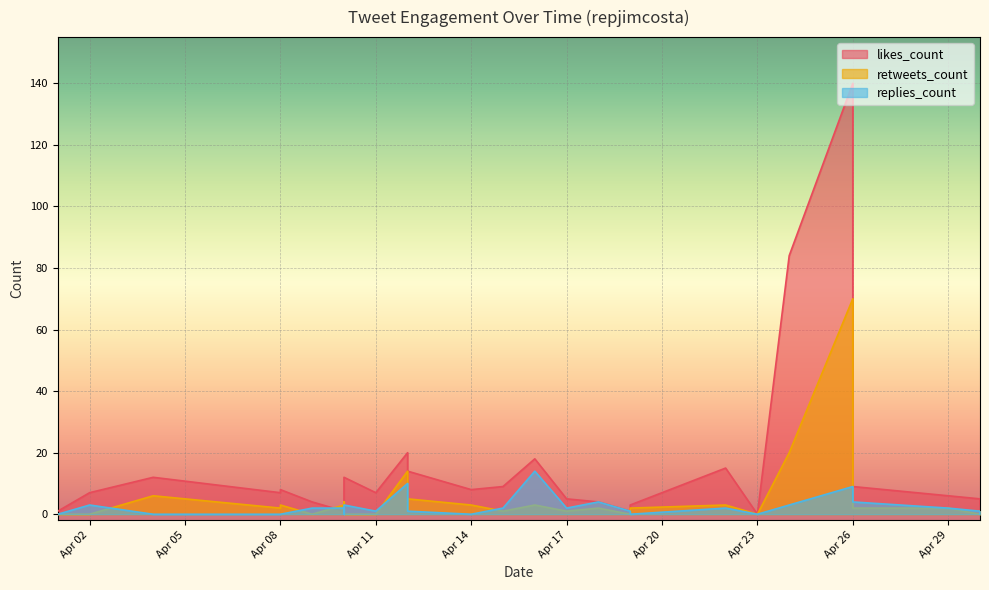

How many data points in retweets_count are less than 2?

14